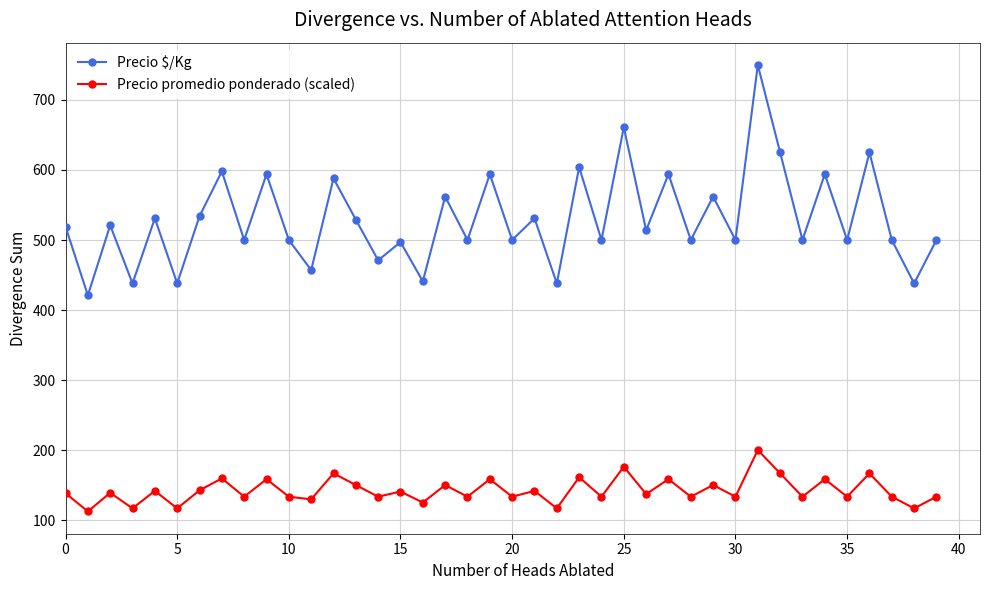

Which series has the widest spread of values?

Precio $/Kg